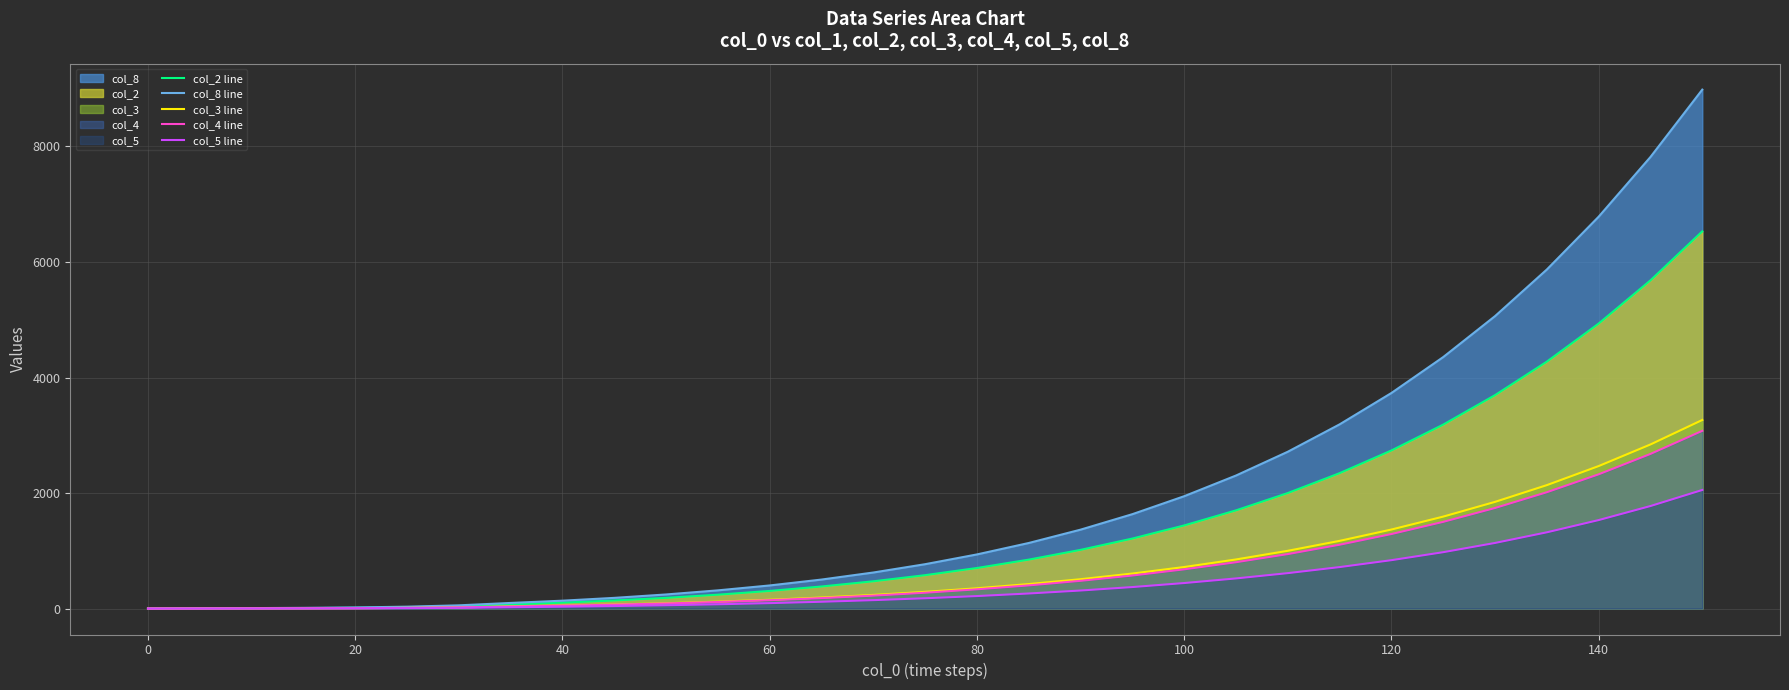

True or false: col_4 line and col_5 line cross at least once.

False